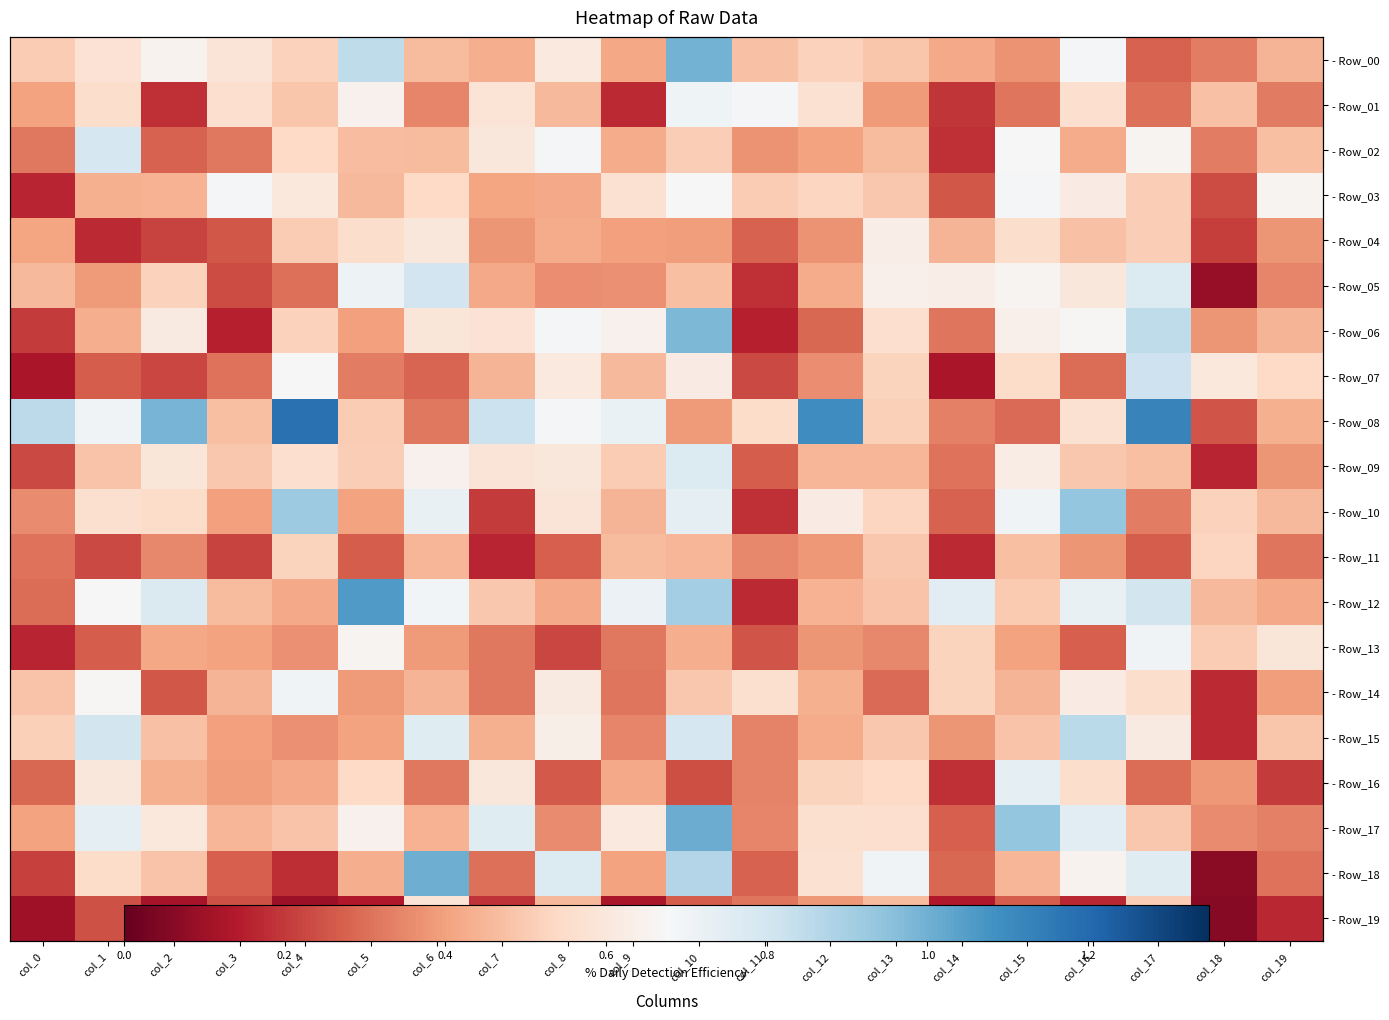

How many categories are shown in the chart?

20